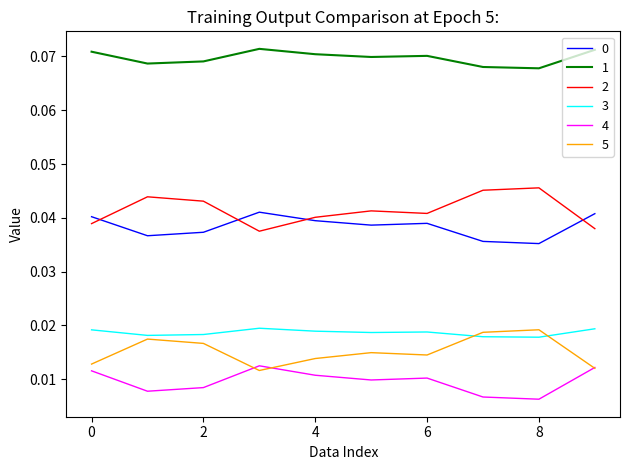

True or false: 4 and 1 intersect in this chart.

False